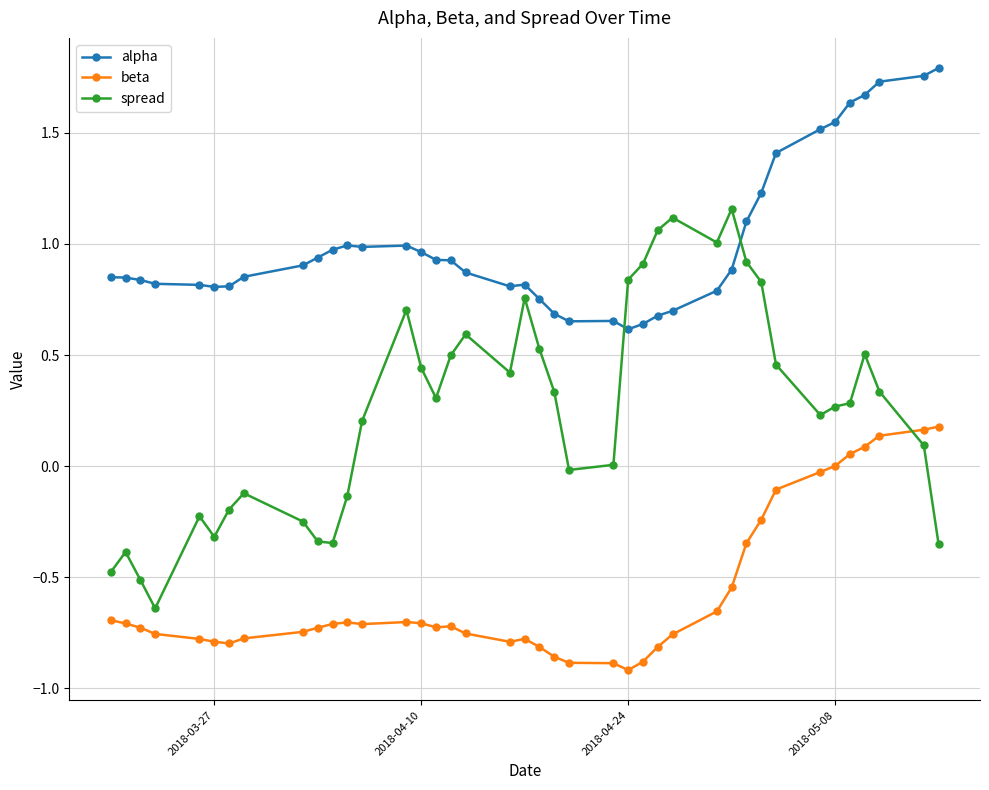

Is this an area chart (filled region under the line)?

No